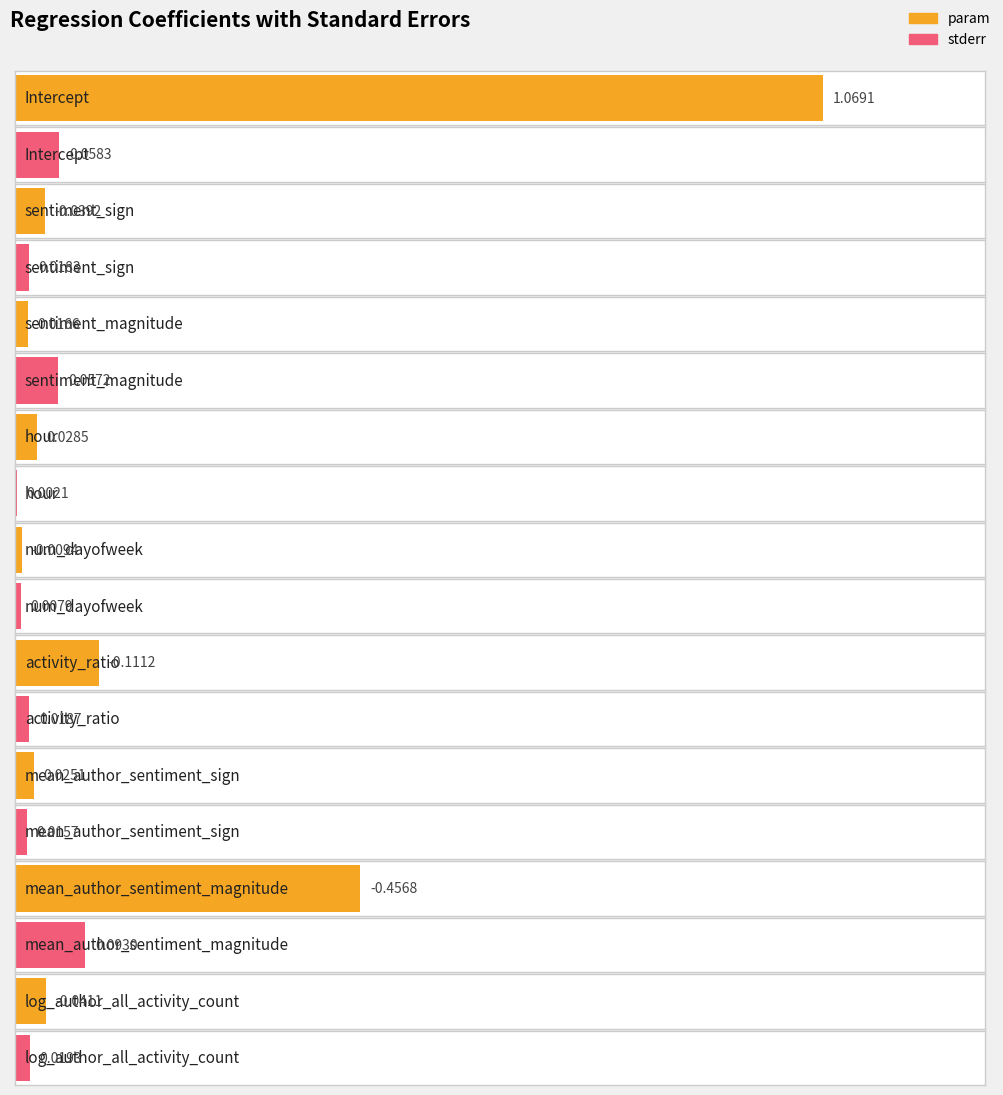

What is the minimum value shown in the chart?

-0.5